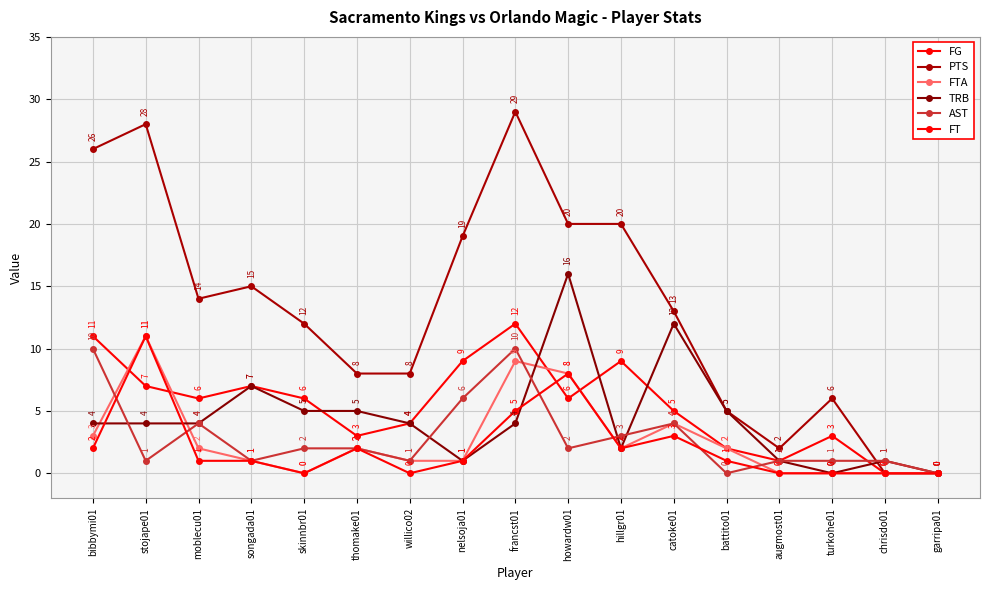

Reading left to right, transcribe all the data shown in this chart.

FG: bibbymi01=11	stojape01=7	moblecu01=6	songada01=7	skinnbr01=6	thomake01=3	willico02=4	nelsoja01=9	francst01=12	howardw01=6	hillgr01=9	catoke01=5	battito01=2	augmost01=1	turkohe01=3	chrisdo01=0	garripa01=0
PTS: bibbymi01=26	stojape01=28	moblecu01=14	songada01=15	skinnbr01=12	thomake01=8	willico02=8	nelsoja01=19	francst01=29	howardw01=20	hillgr01=20	catoke01=13	battito01=5	augmost01=2	turkohe01=6	chrisdo01=0	garripa01=0
FTA: bibbymi01=3	stojape01=11	moblecu01=2	songada01=1	skinnbr01=0	thomake01=2	willico02=1	nelsoja01=1	francst01=9	howardw01=8	hillgr01=2	catoke01=4	battito01=2	augmost01=0	turkohe01=0	chrisdo01=0	garripa01=0
TRB: bibbymi01=4	stojape01=4	moblecu01=4	songada01=7	skinnbr01=5	thomake01=5	willico02=4	nelsoja01=1	francst01=4	howardw01=16	hillgr01=2	catoke01=12	battito01=5	augmost01=1	turkohe01=0	chrisdo01=1	garripa01=0
AST: bibbymi01=10	stojape01=1	moblecu01=4	songada01=1	skinnbr01=2	thomake01=2	willico02=1	nelsoja01=6	francst01=10	howardw01=2	hillgr01=3	catoke01=4	battito01=0	augmost01=1	turkohe01=1	chrisdo01=1	garripa01=0
FT: bibbymi01=2	stojape01=11	moblecu01=1	songada01=1	skinnbr01=0	thomake01=2	willico02=0	nelsoja01=1	francst01=5	howardw01=8	hillgr01=2	catoke01=3	battito01=1	augmost01=0	turkohe01=0	chrisdo01=0	garripa01=0